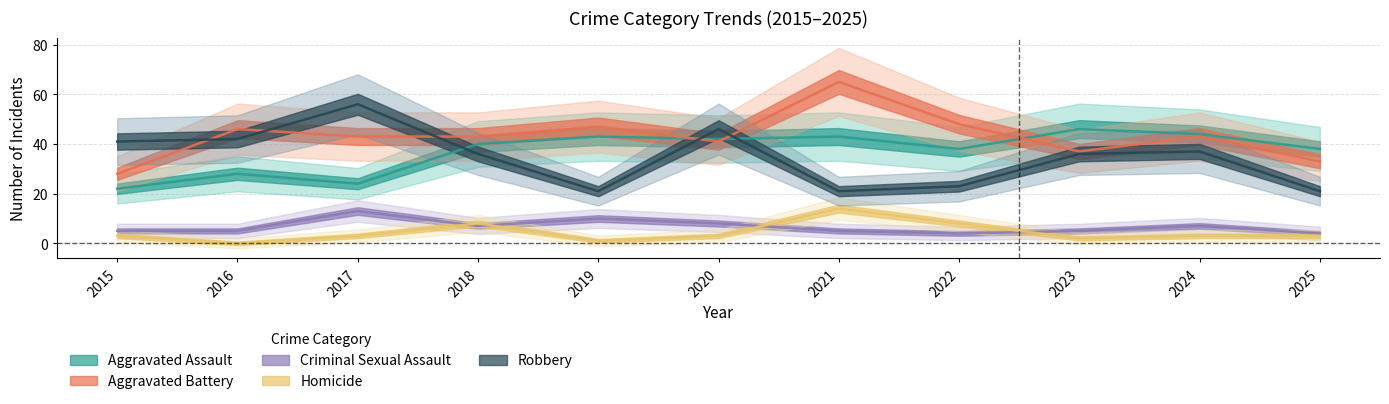

What are all the series names shown in the legend?

Aggravated Assault, Aggravated Battery, Criminal Sexual Assault, Homicide, Robbery